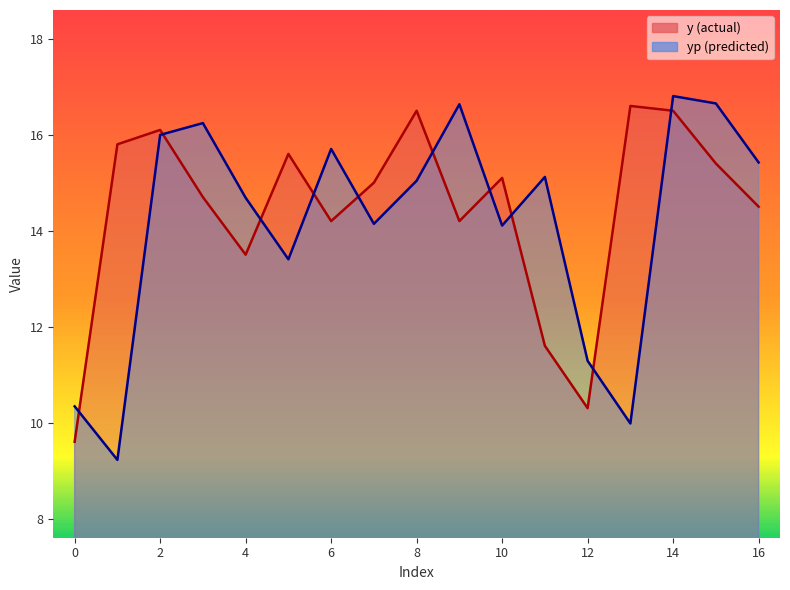

How many values in the yp series exceed 15?

9